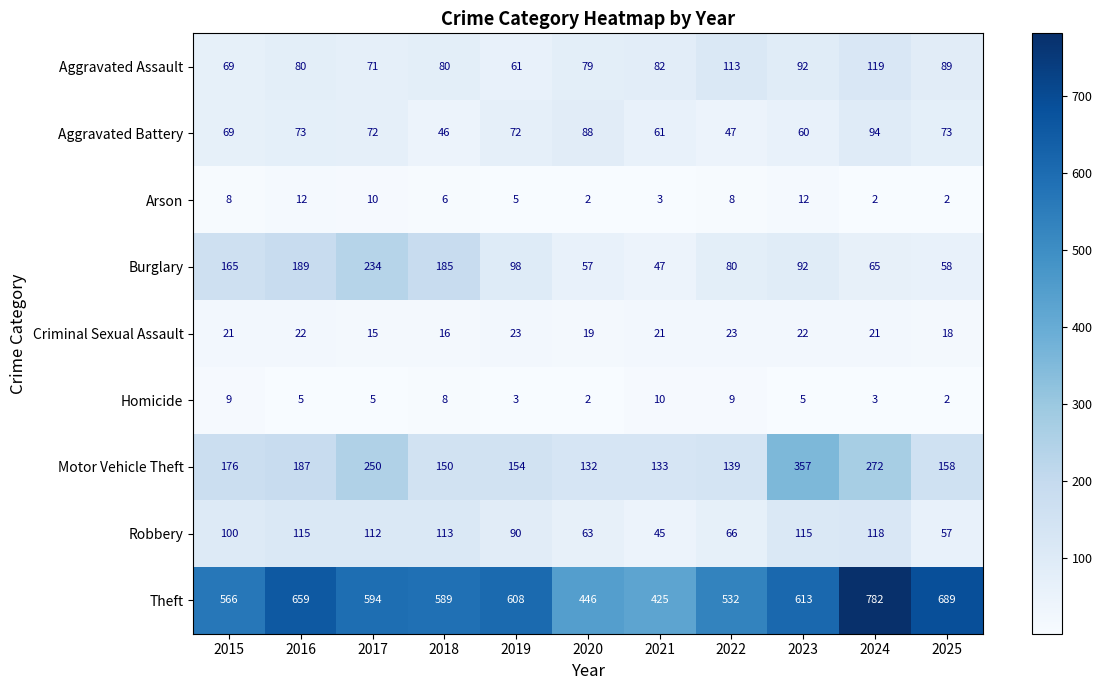

Which label corresponds to the largest value in the chart?

2024